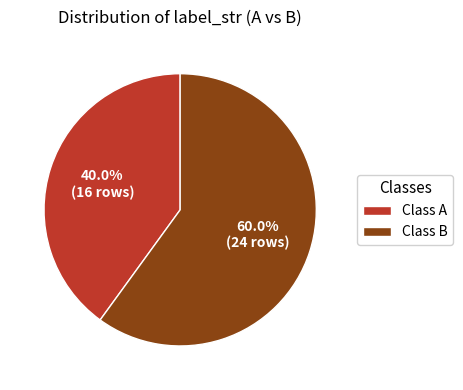

What percentage do Class A and Class B together represent?

100.0%